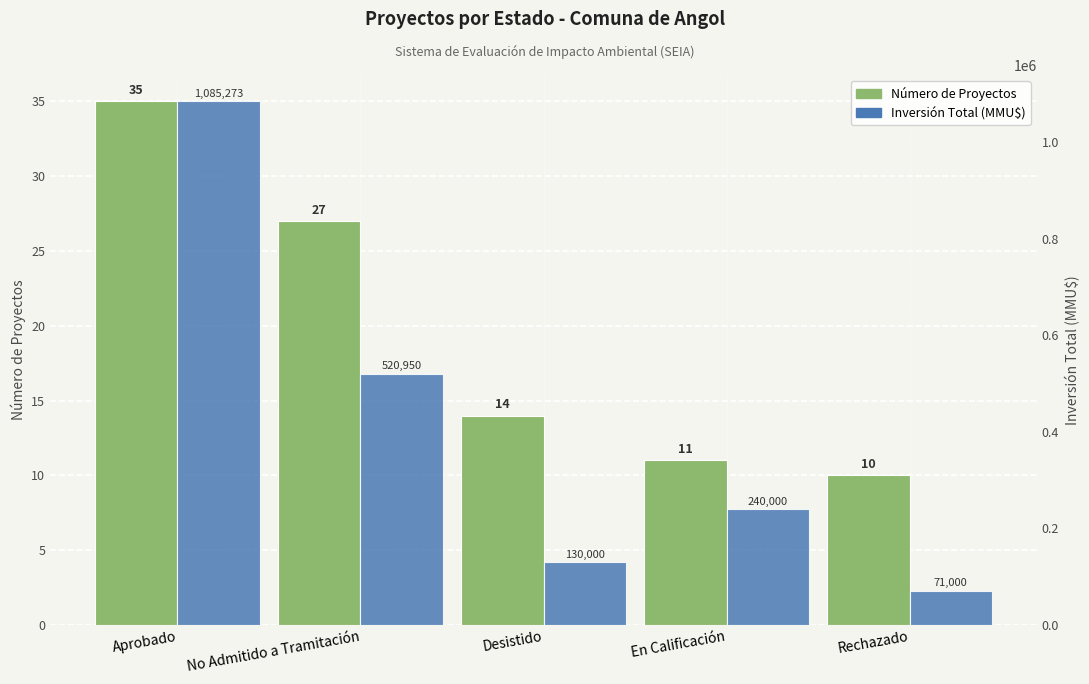

What position from the right is No Admitido a Tramitación?

4